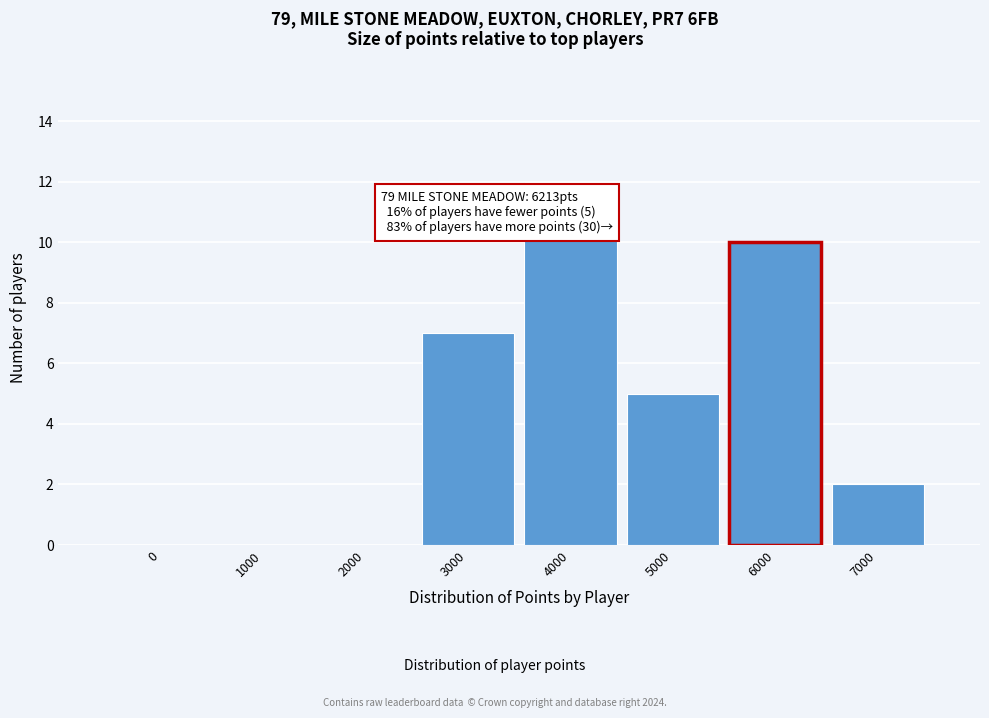

Reading left to right, what are all the values shown in this chart?

0=0	1000=0	2000=0	3000=7	4000=12	5000=5	6000=10	7000=2